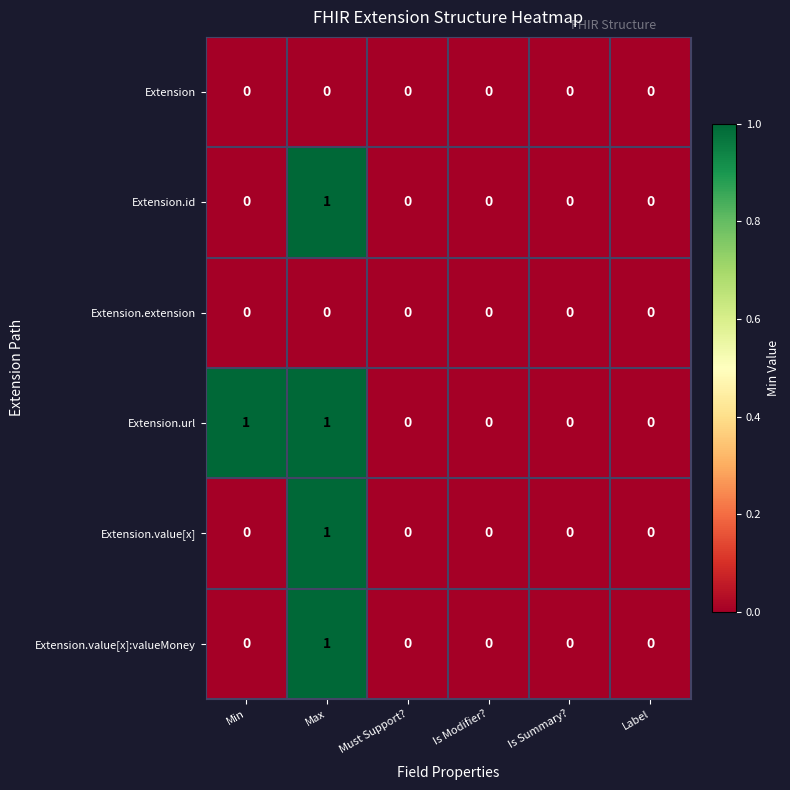

True or false: Extension.value[x]:valueMoney has a value of 0 at Is Modifier?.

True